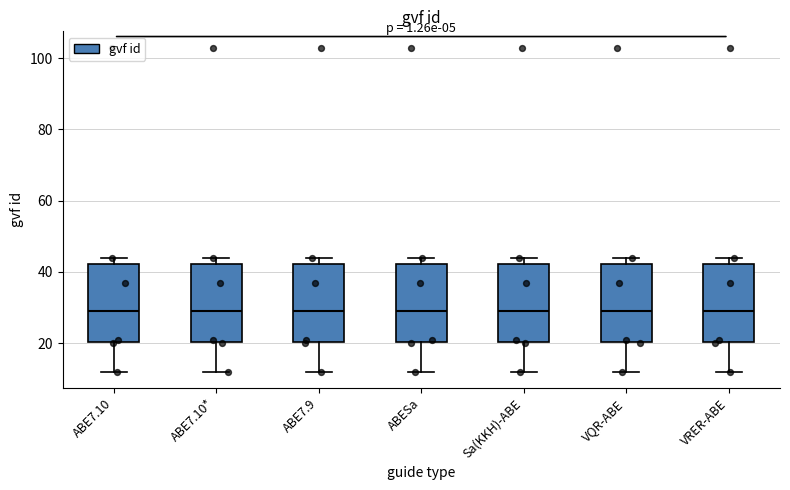

Where does the median line of the box for VQR-ABE sit on the y-axis? The values are not printed on the chart, so give them approximately, as read against the axis.

30